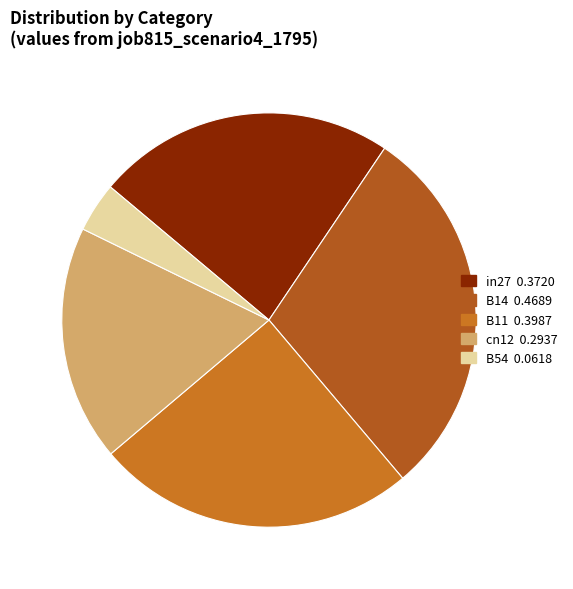

How many slices are in this pie chart?

5